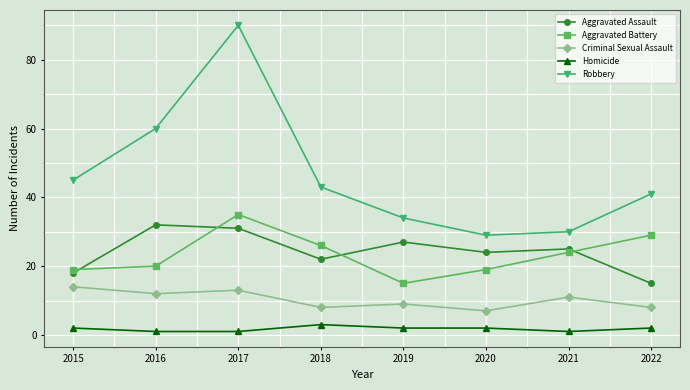

Rank the series by their maximum value, from highest to lowest.

Robbery, Aggravated Battery, Aggravated Assault, Criminal Sexual Assault, Homicide